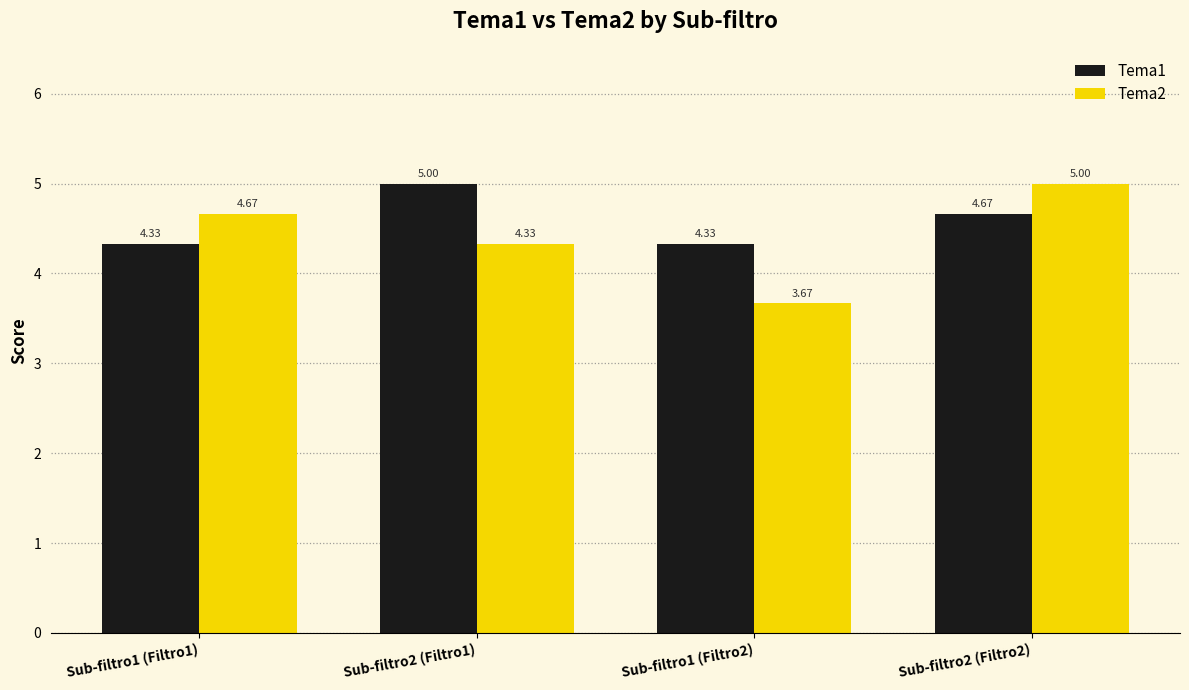

Which series has the largest range (max minus min)?

Tema2